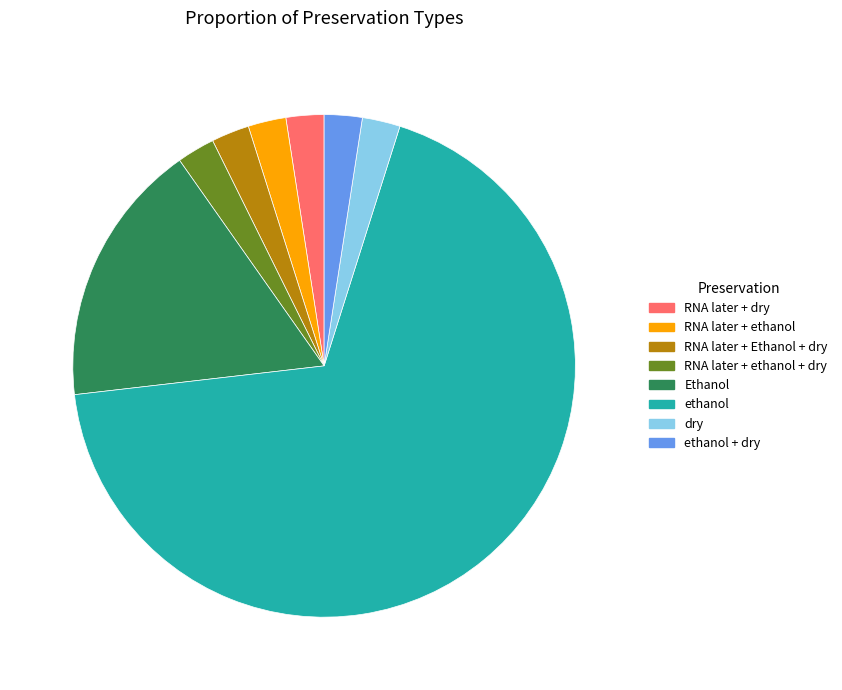

Does any single category account for the majority?

Yes